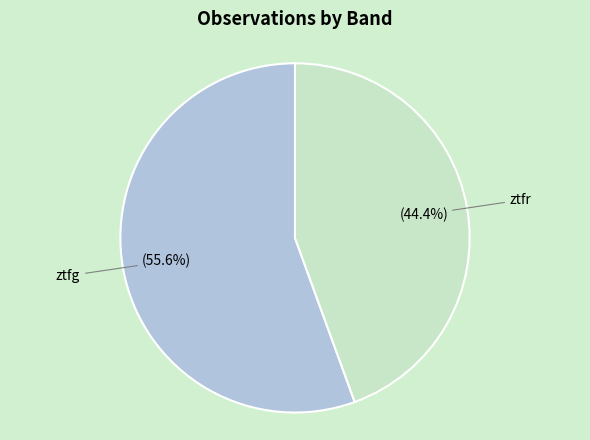

Is ztfr the majority of the pie?

No